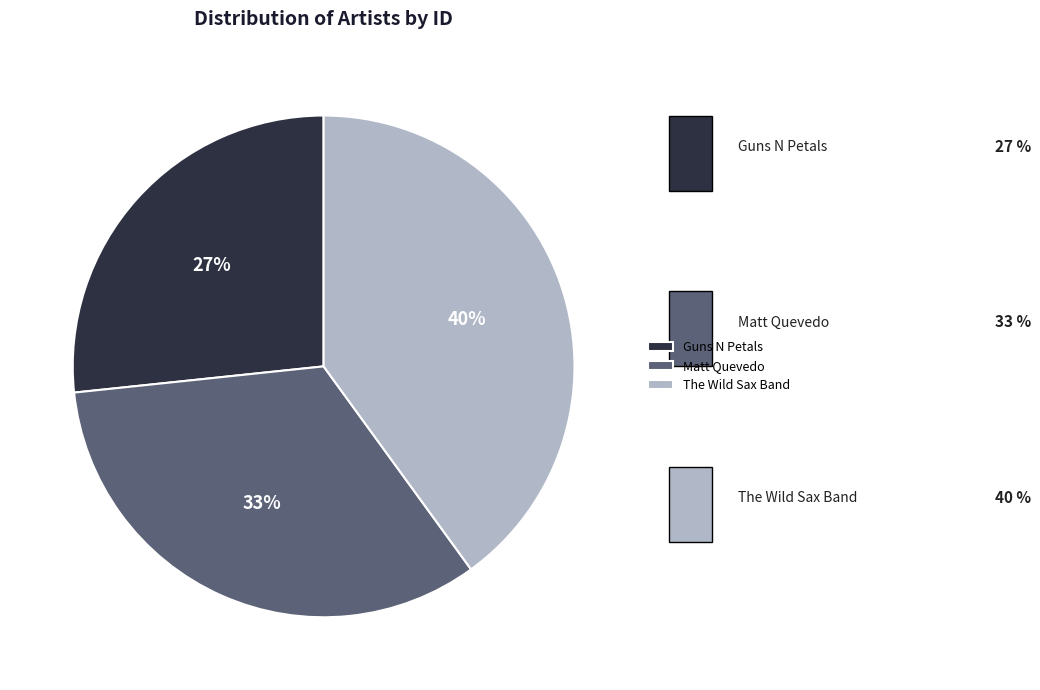

To the nearest percent, what is the combined percentage of The Wild Sax Band and Guns N Petals?

67%